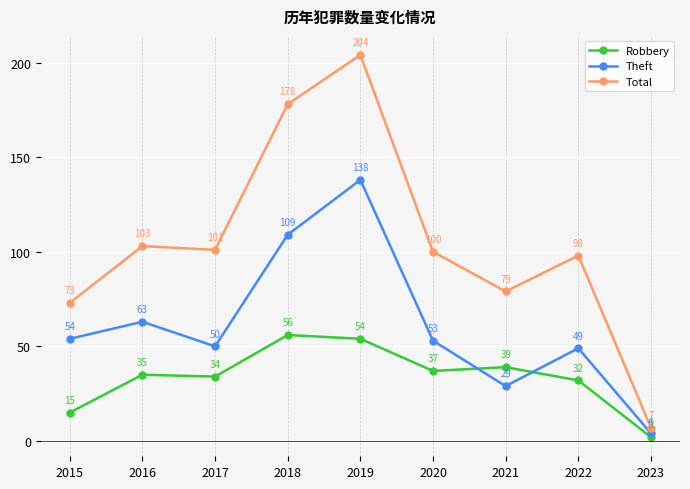

Which series has the largest total across all categories?

Total